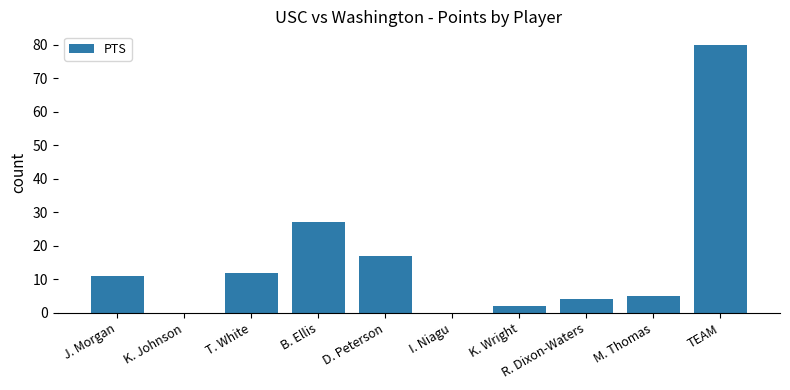

What is the sum of all values?

158